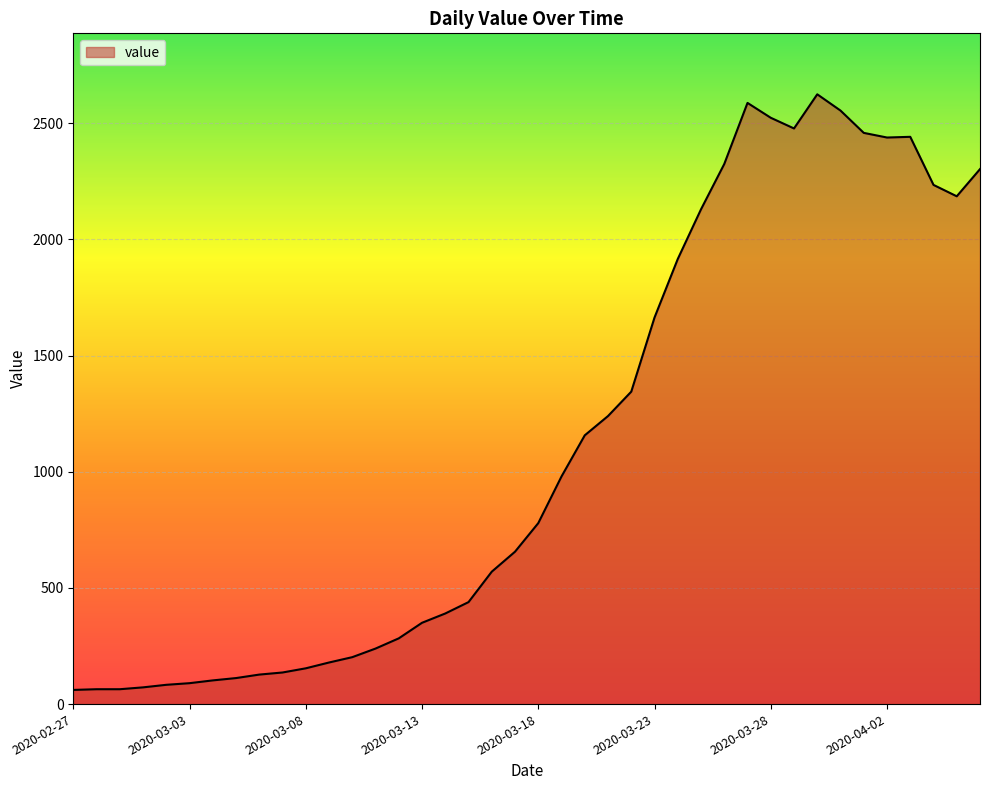

What is the maximum value shown in the chart?

2625